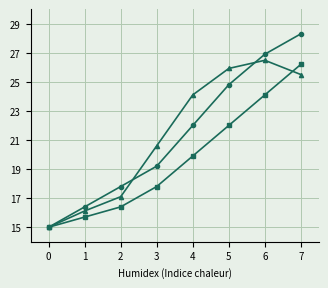

At which category is the sum across all series the highest?

7